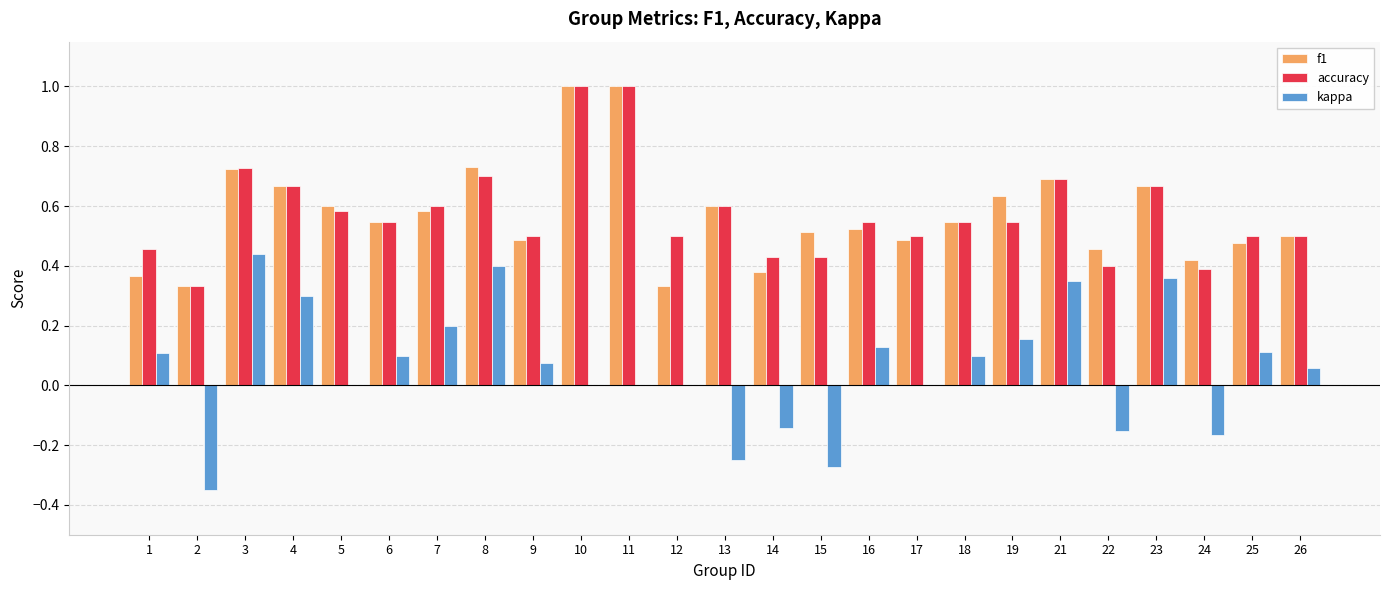

Between 3 and 22, which series saw the biggest shift?

kappa